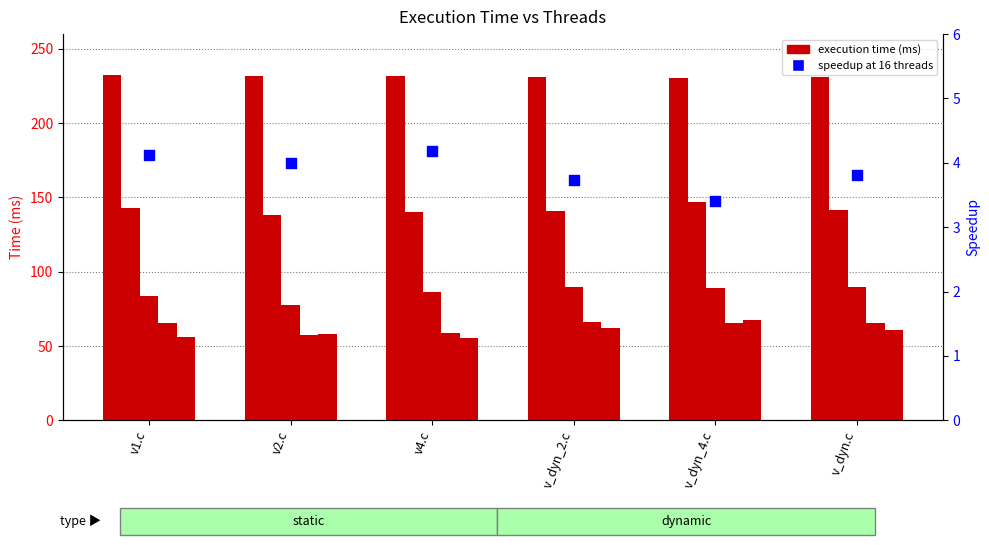

Which series contains the lowest Y value?

speedup at 16 threads